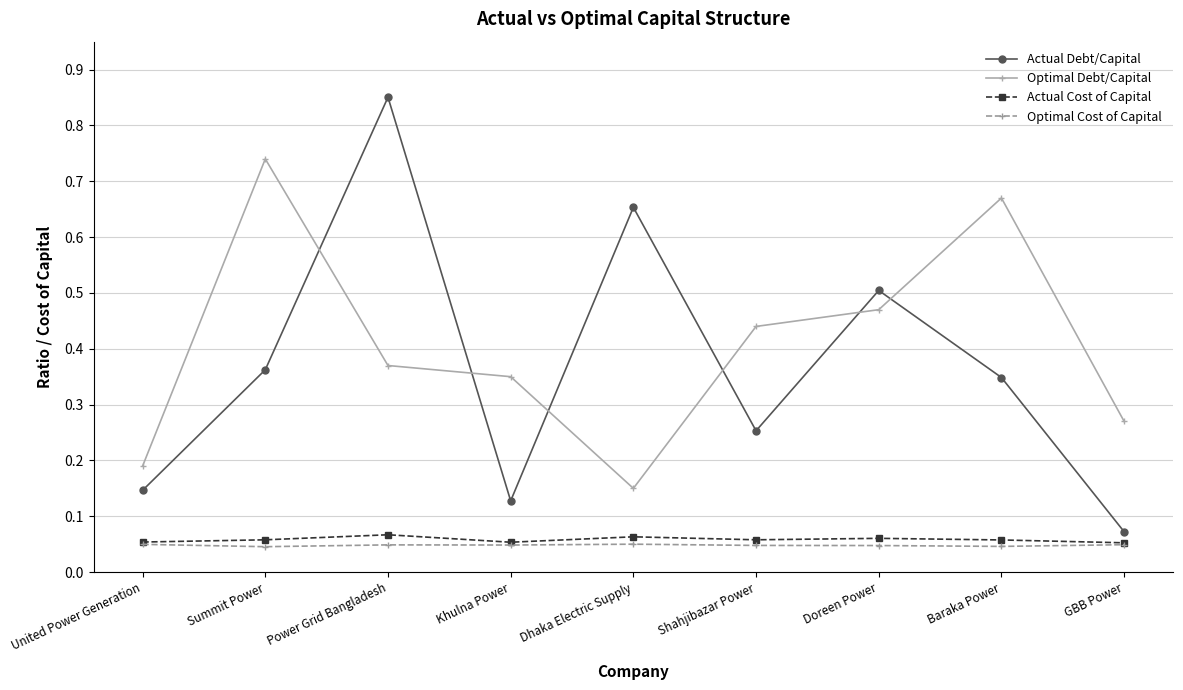

At which label does Actual Debt/Capital reach its peak?

Power Grid Bangladesh